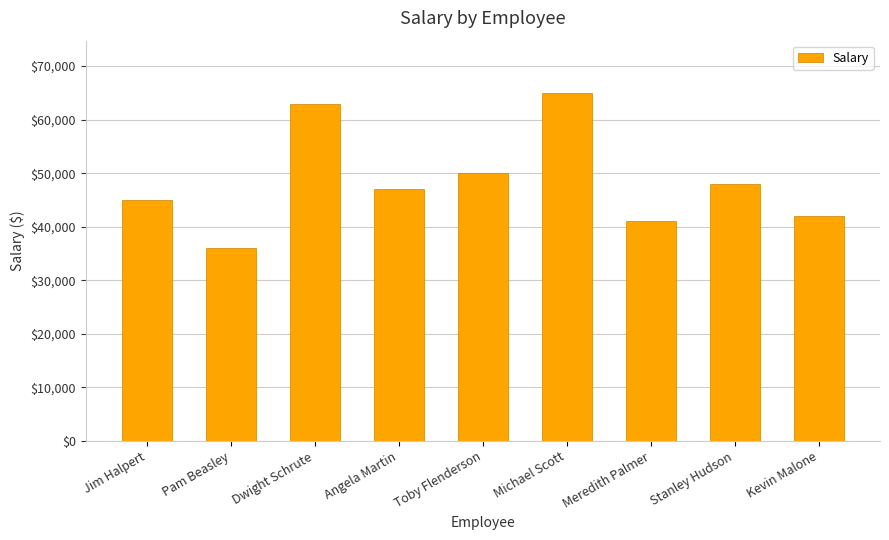

What value does the data have at Dwight Schrute?

63000